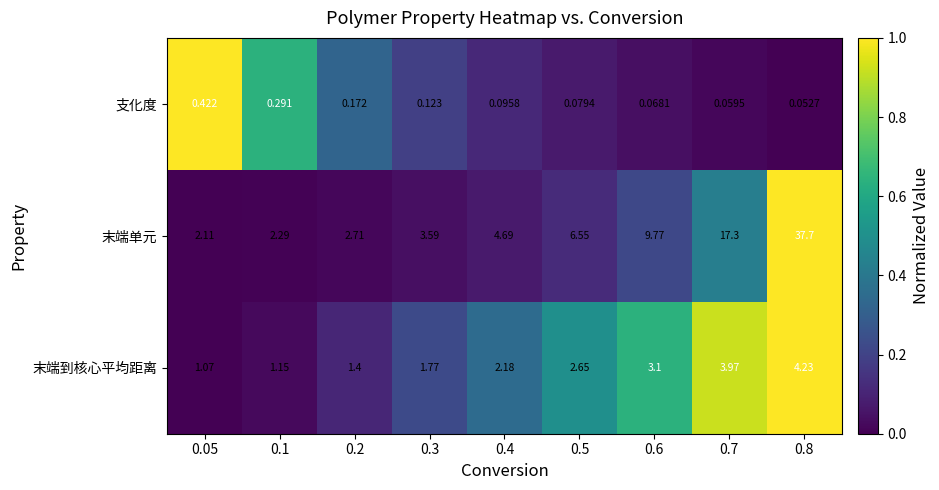

Which series has the largest range (max minus min)?

末端单元